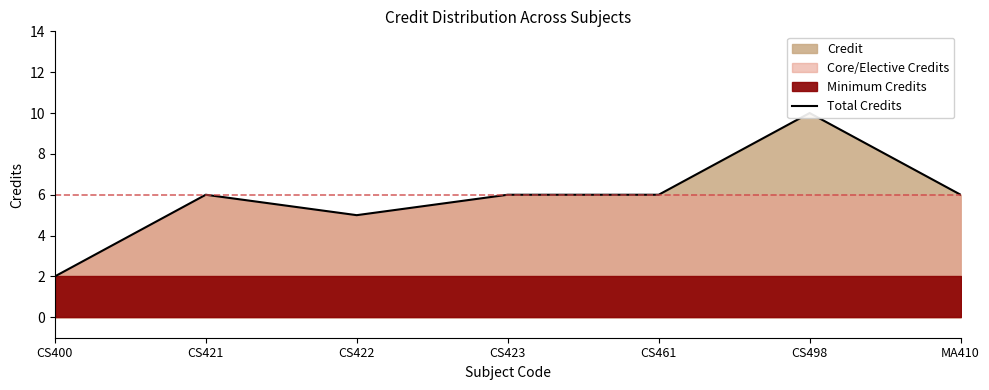

What is the sum of the values at CS498 and CS461?

16